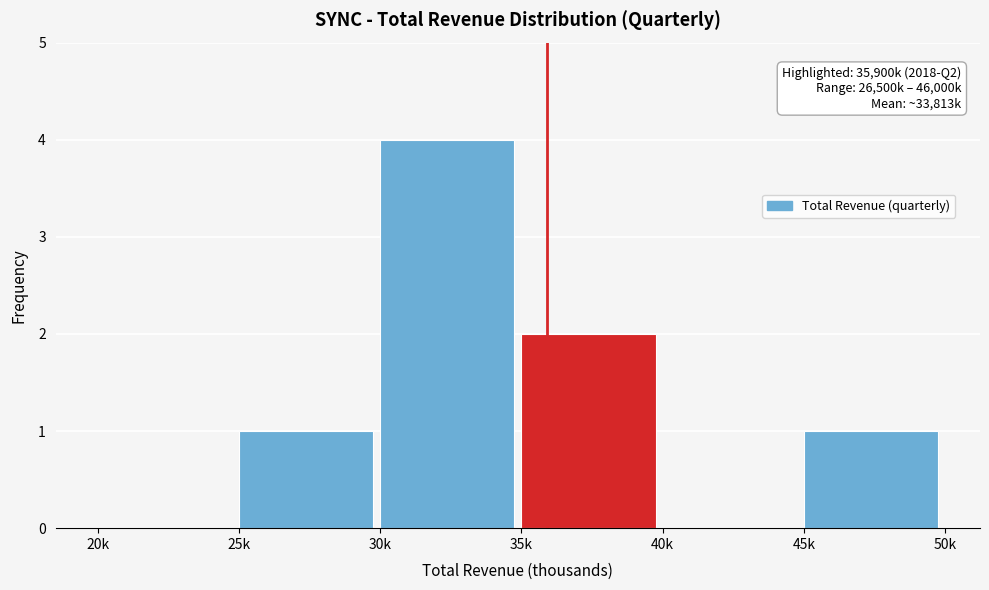

Reading right to left, extract all data points from this chart.

45k=1	40k=0	35k=2	30k=4	25k=1	20k=0